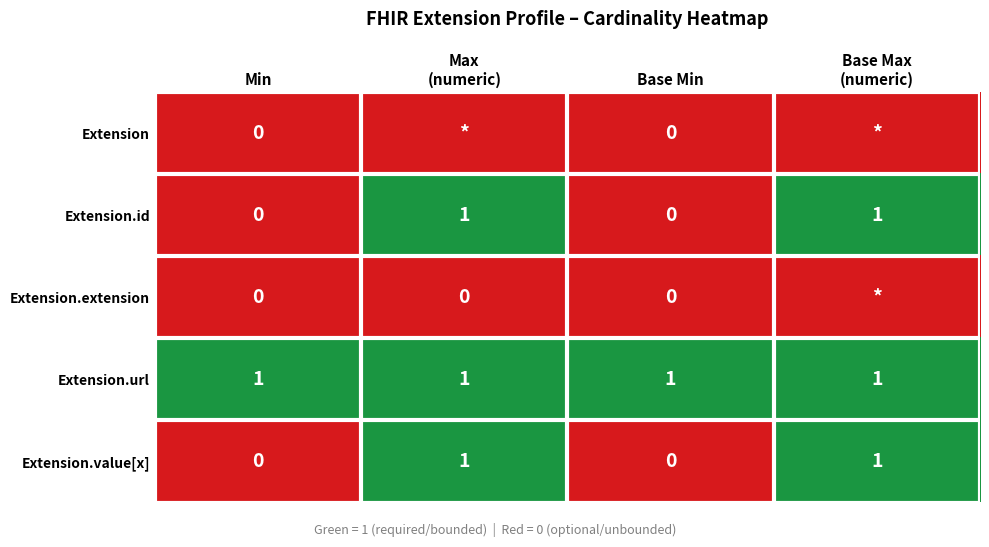

The value of Extension.id at Min is 0. True or false?

True